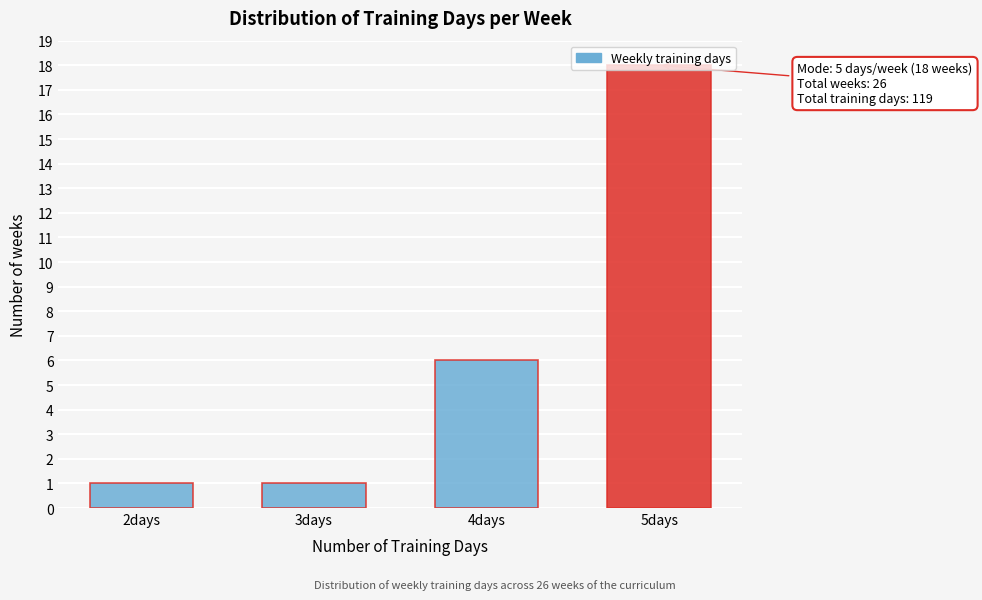

True or false: the data shows 7 at 5days.

False